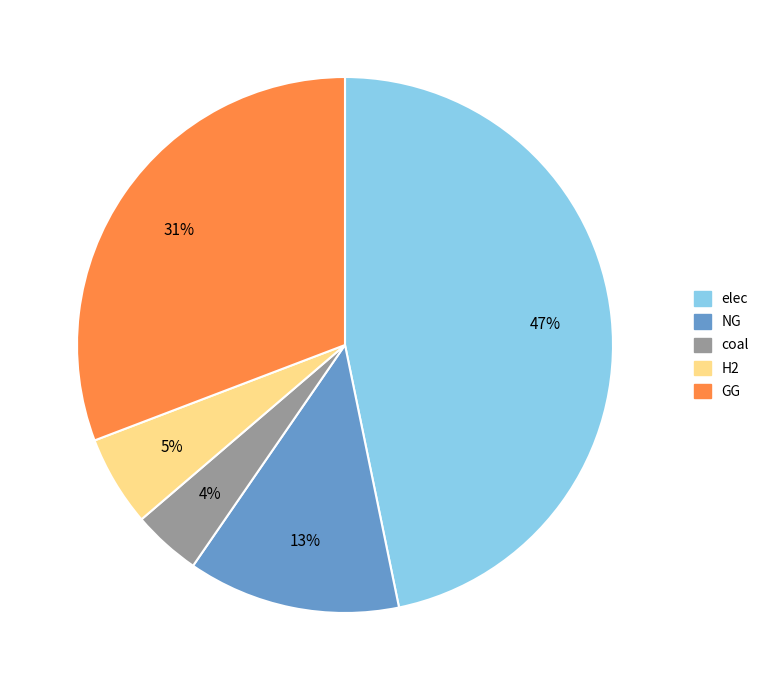

How many slices are in this pie chart?

5